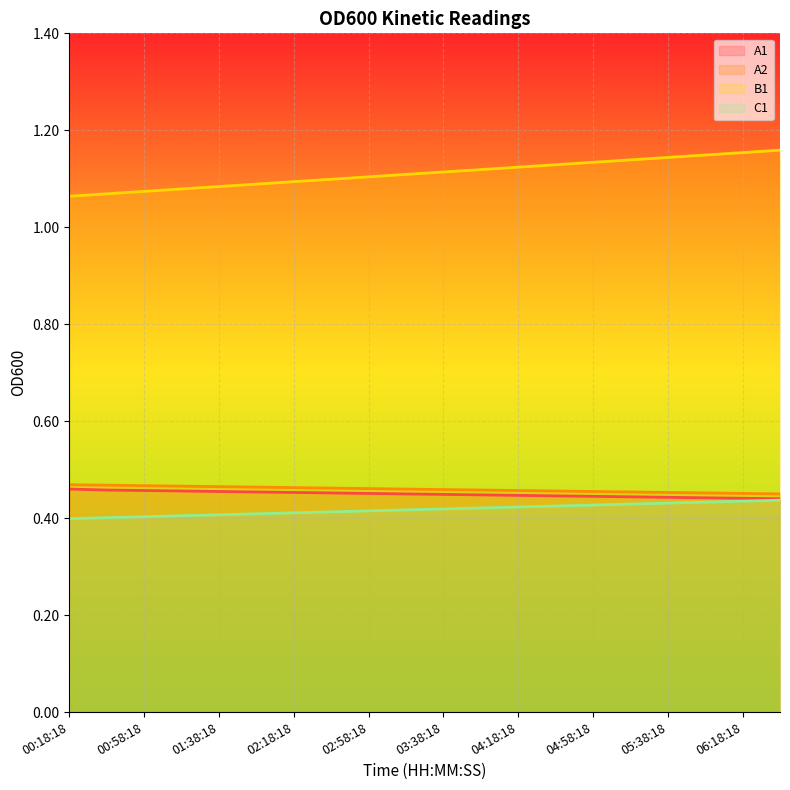

True or false: A2 has more than 0 interior local peaks.

False